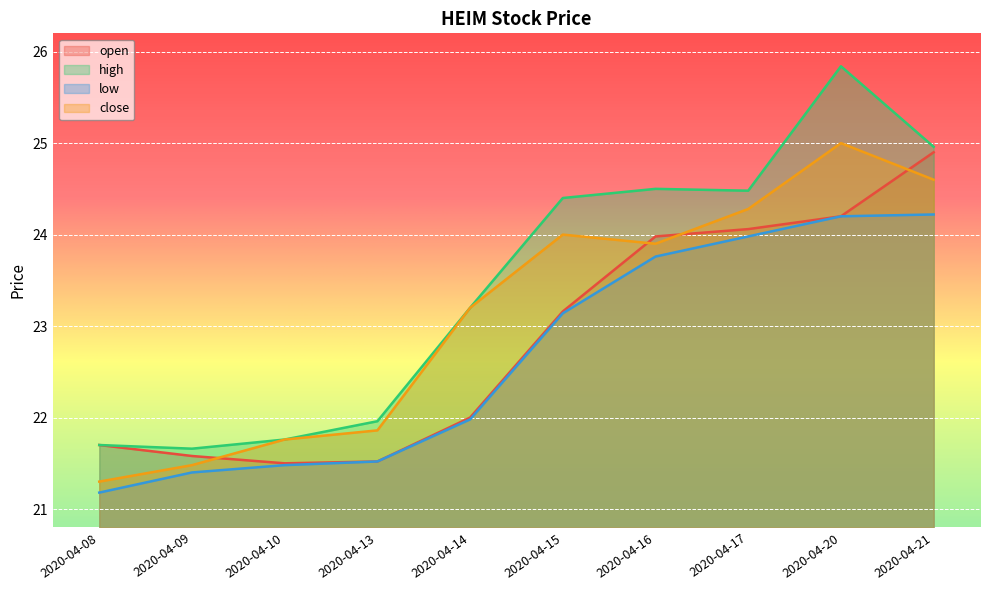

List the series in order of their overall mean, lowest first.

low, open, close, high